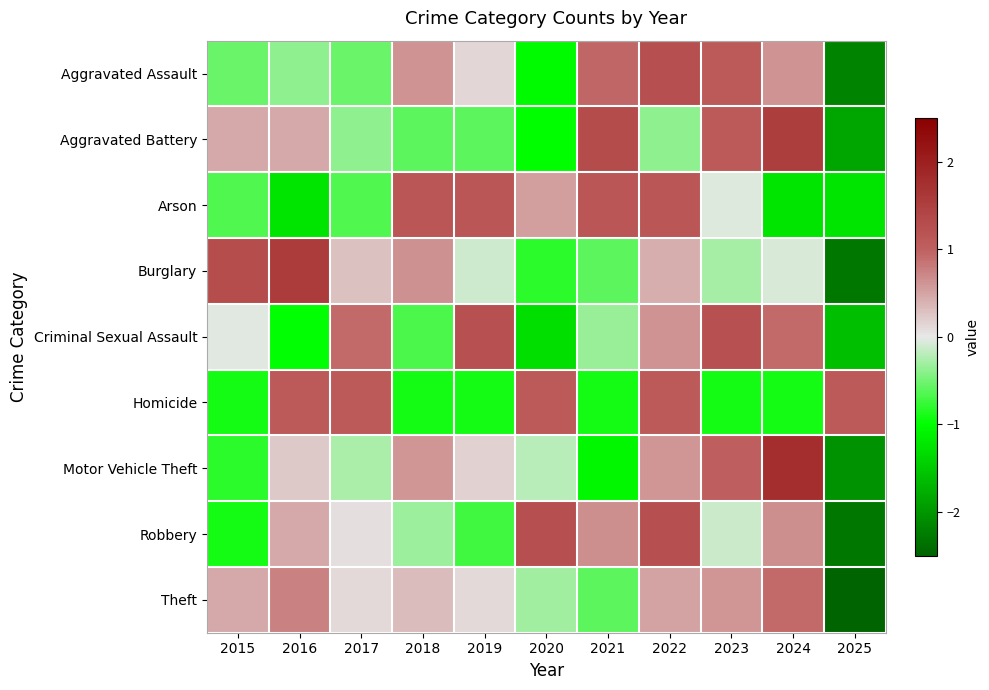

Reading left to right, list all the values displayed in this chart.

Aggravated Assault: 2015=-0.5	2016=-0.4	2017=-0.5	2018=0.6	2019=0.1	2020=-1.0	2021=0.9	2022=1.3	2023=1.1	2024=0.6	2025=-2.2
Aggravated Battery: 2015=0.5	2016=0.5	2017=-0.4	2018=-0.6	2019=-0.6	2020=-1.0	2021=1.3	2022=-0.4	2023=1.1	2024=1.5	2025=-1.9
Arson: 2015=-0.7	2016=-1.2	2017=-0.7	2018=1.1	2019=1.1	2020=0.5	2021=1.1	2022=1.1	2023=-0.1	2024=-1.2	2025=-1.2
Burglary: 2015=1.3	2016=1.5	2017=0.3	2018=0.6	2019=-0.1	2020=-0.8	2021=-0.6	2022=0.4	2023=-0.3	2024=-0.1	2025=-2.3
Criminal Sexual Assault: 2015=-0.0	2016=-1.0	2017=0.9	2018=-0.7	2019=1.2	2020=-1.3	2021=-0.3	2022=0.6	2023=1.2	2024=0.9	2025=-1.6
Homicide: 2015=-0.9	2016=1.1	2017=1.1	2018=-0.9	2019=-0.9	2020=1.1	2021=-0.9	2022=1.1	2023=-0.9	2024=-0.9	2025=1.1
Motor Vehicle Theft: 2015=-0.8	2016=0.2	2017=-0.3	2018=0.6	2019=0.2	2020=-0.2	2021=-1.1	2022=0.6	2023=1.0	2024=1.8	2025=-2.0
Robbery: 2015=-0.9	2016=0.5	2017=0.1	2018=-0.3	2019=-0.7	2020=1.3	2021=0.7	2022=1.3	2023=-0.1	2024=0.7	2025=-2.3
Theft: 2015=0.5	2016=0.8	2017=0.1	2018=0.3	2019=0.1	2020=-0.3	2021=-0.6	2022=0.5	2023=0.6	2024=0.9	2025=-2.9